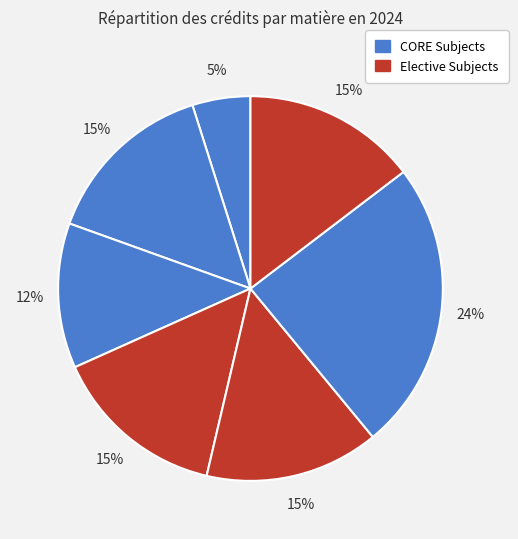

How many segments does this pie chart have?

7